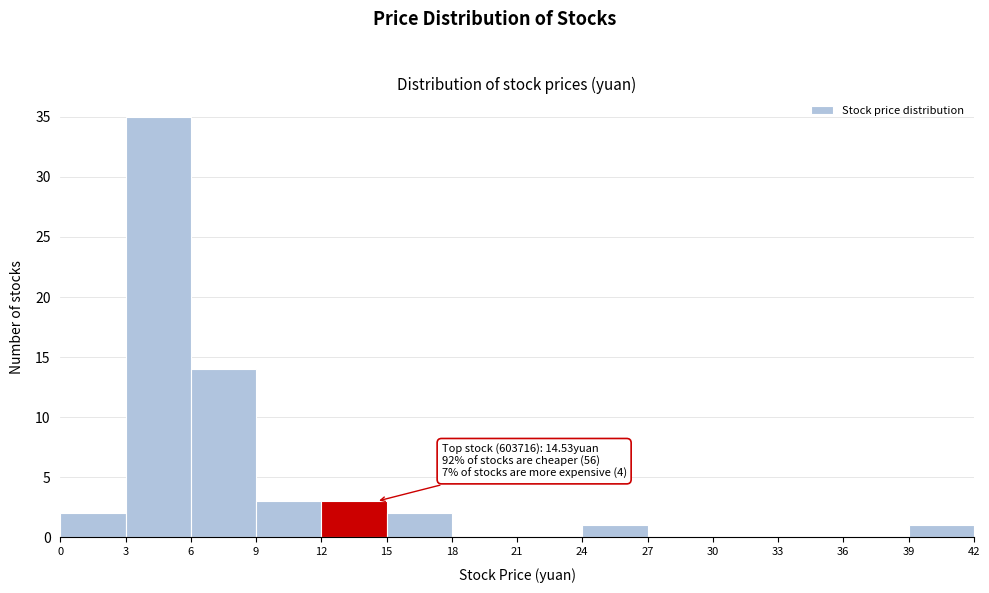

Which range on the x-axis has the tallest bar?

3 to 6